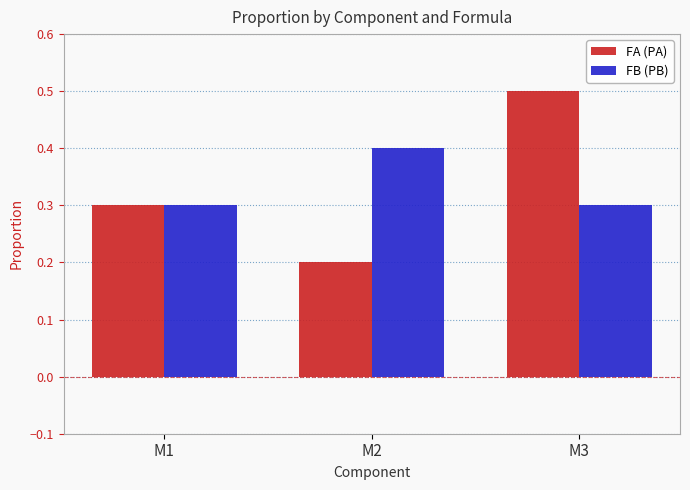

The value of FB (PB) at M2 is 0.4. True or false?

True